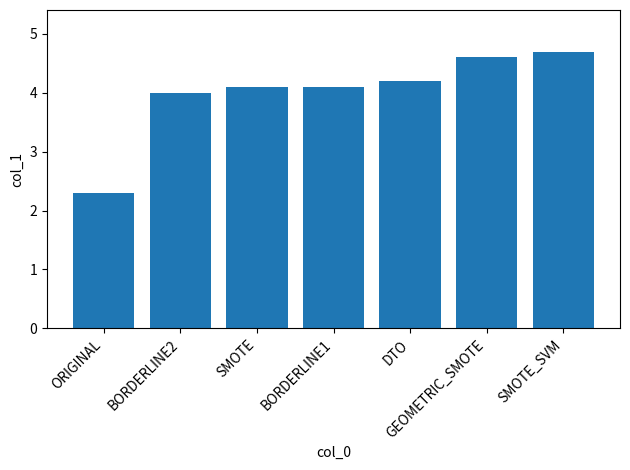

True or false: the data shows 1.2 at DTO.

False